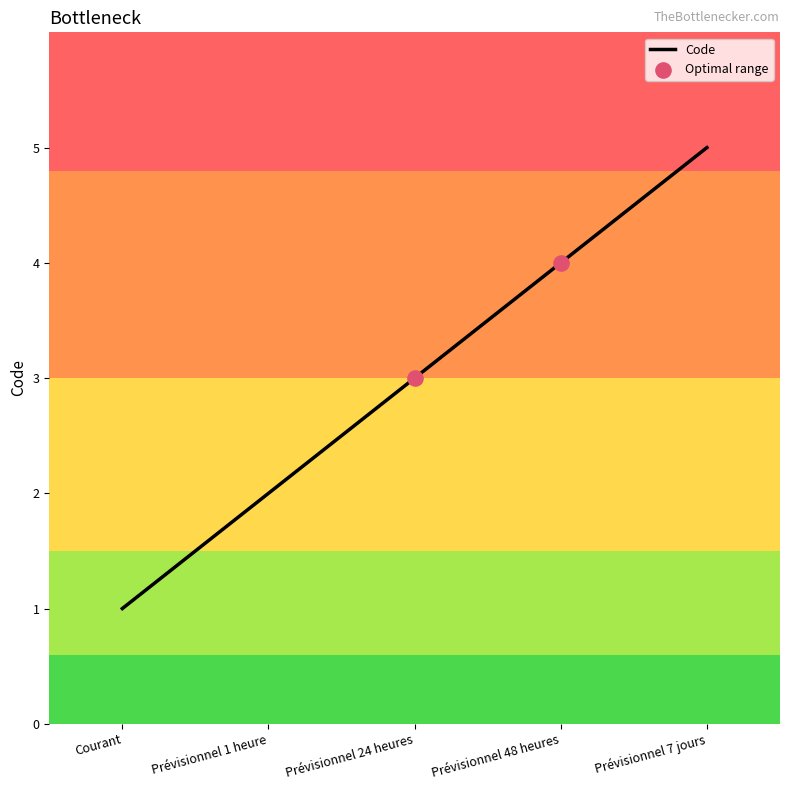

Which has a higher value, Prévisionnel 7 jours or Prévisionnel 1 heure?

Prévisionnel 7 jours